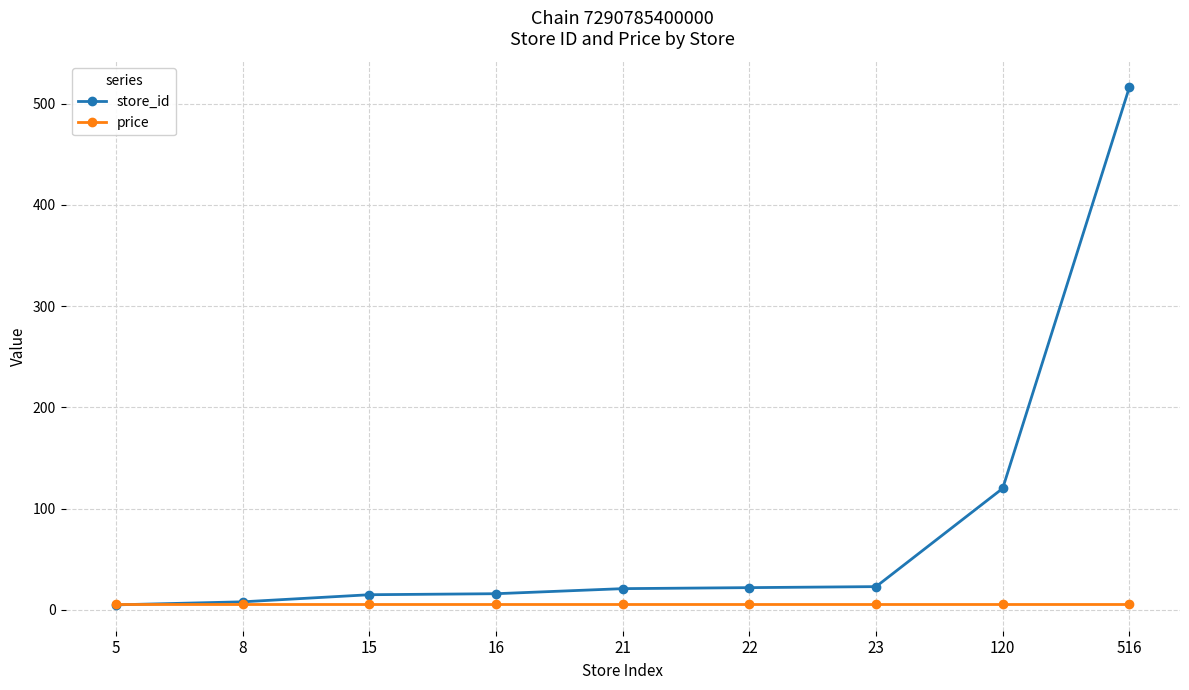

What is the difference between the highest and lowest values at 16?

10.1